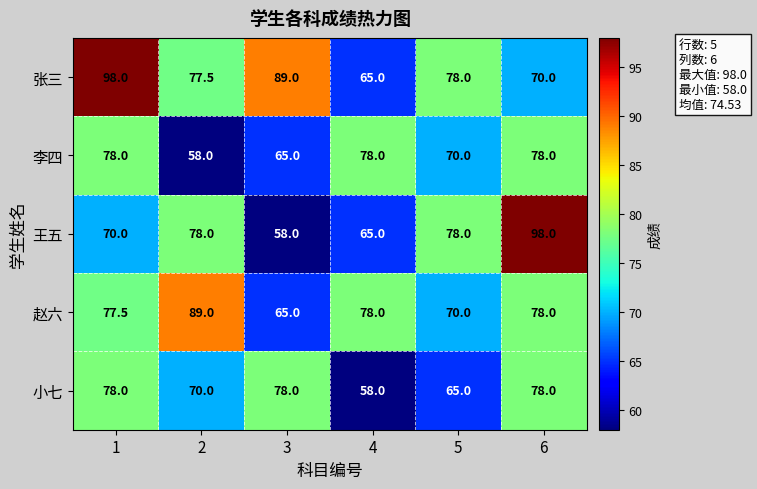

Which series changed the most between 1 and 2?

张三